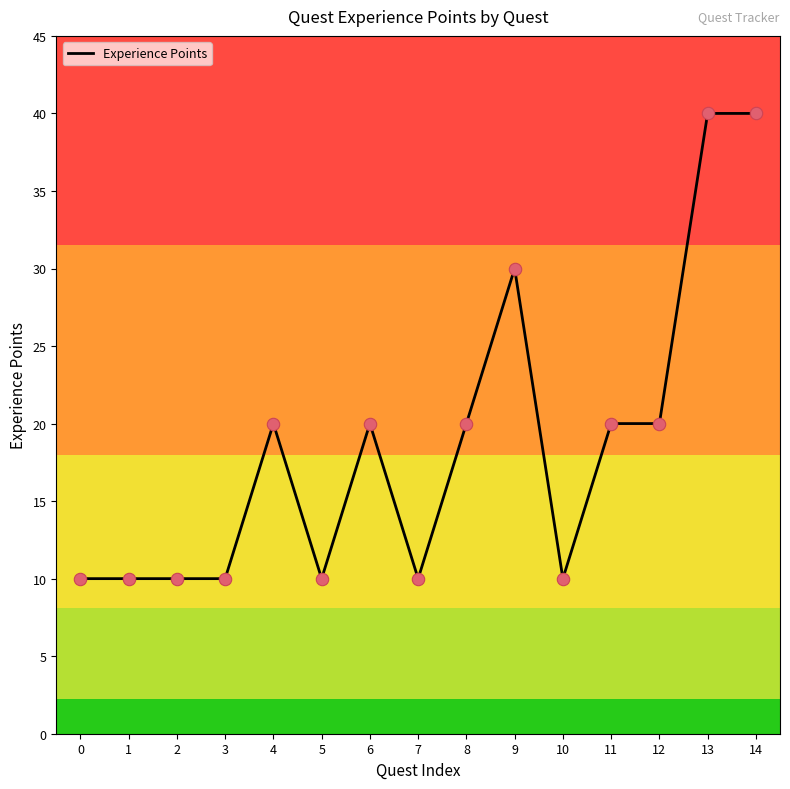

What is the ratio of the value at 9 to the value at 3?

3.0